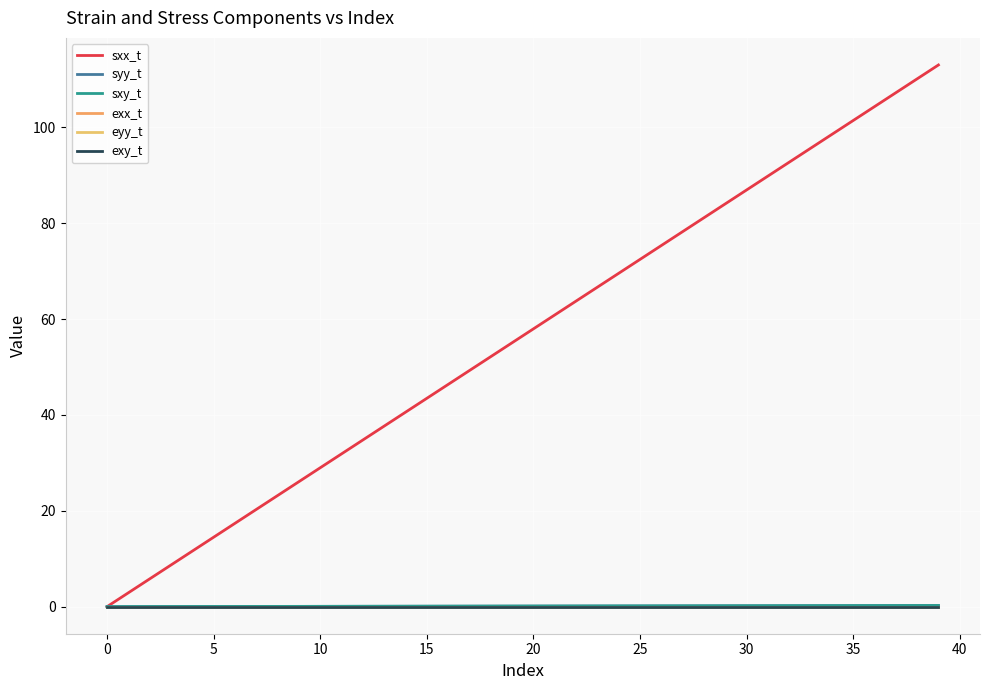

How many lines are shown in the chart?

6